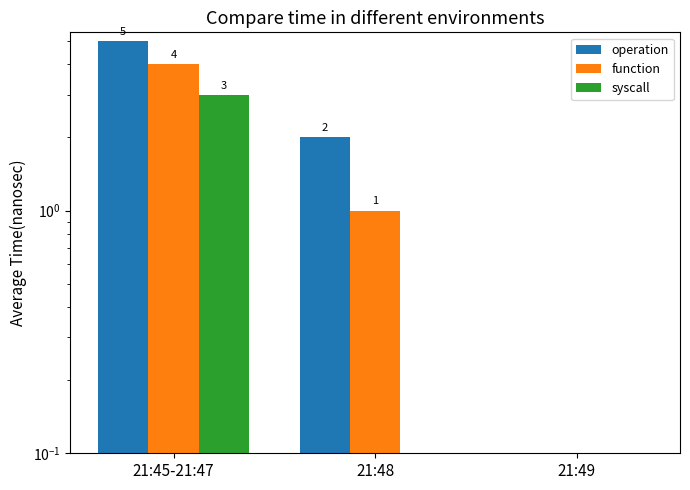

What is the average value of the syscall series?

1